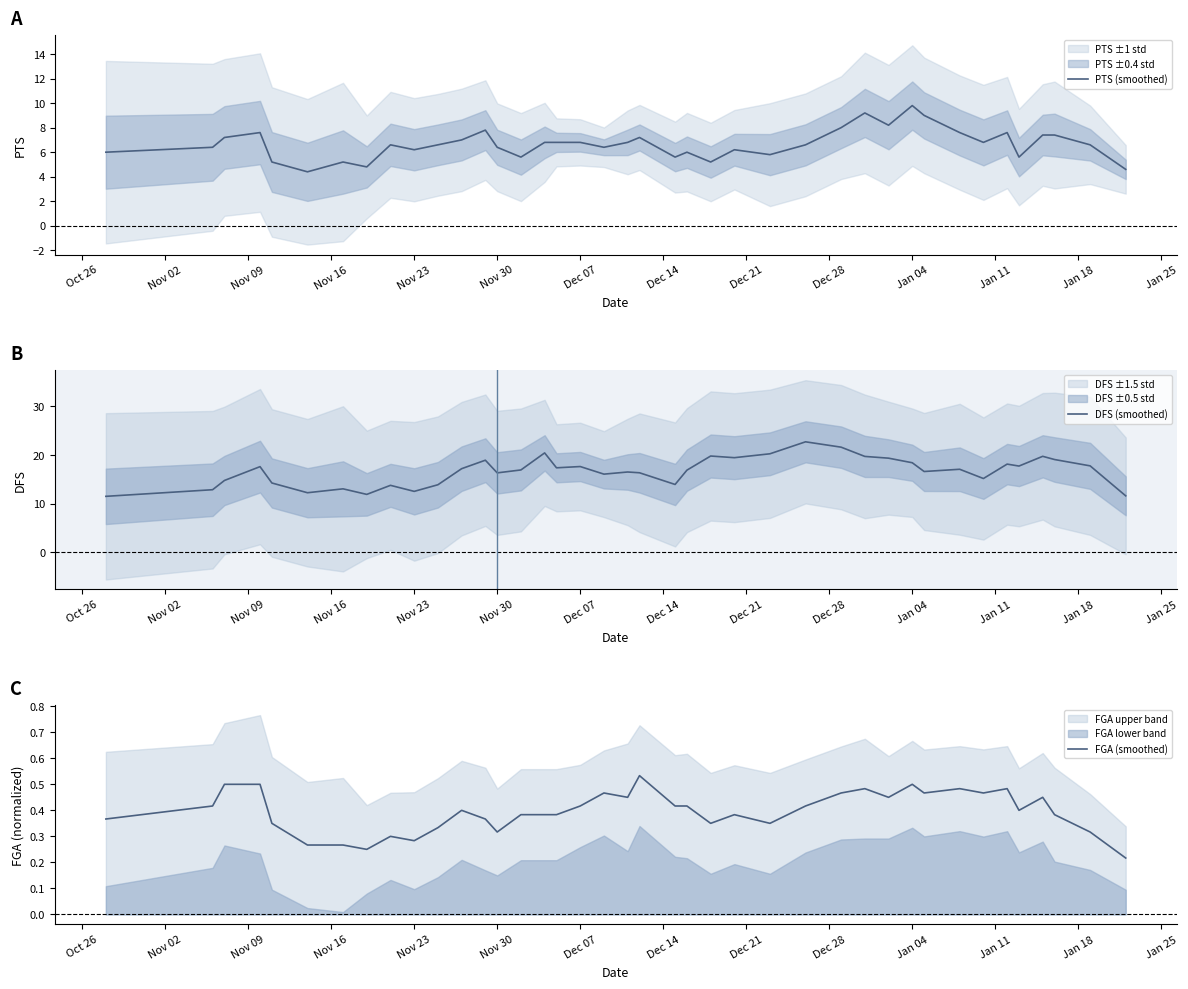

The value of PTS (smoothed) at Nov 30 is 6.4. True or false?

True